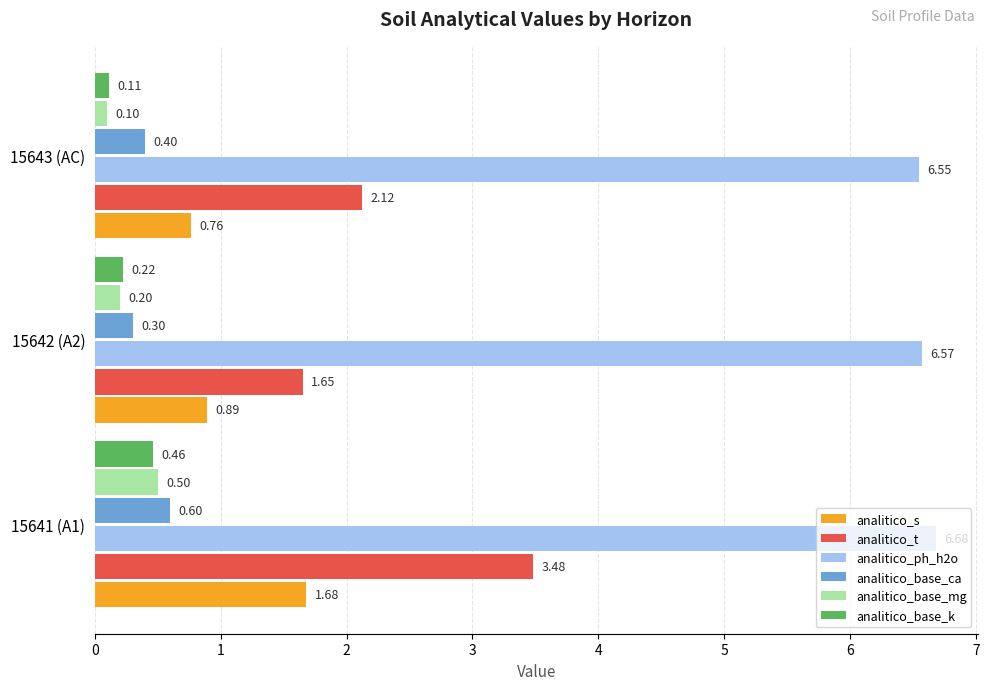

What is the maximum value shown in the chart?

6.7